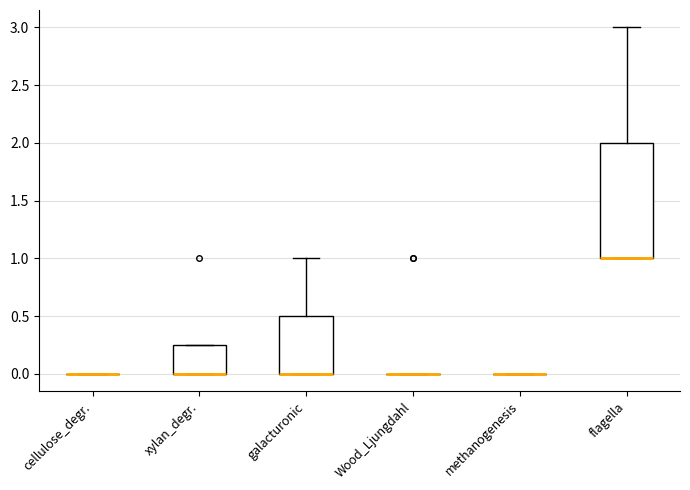

Reading left to right, read every box against the y-axis: the position of its median line, the range the box covers, and the ends of its whiskers. The values are not printed on the chart, so give them approximately, as read against the axis.

cellulose_degr.: box collapsed to a line at 0.00, whiskers 0.00 to 0.00
xylan_degr.: median 0.00 (drawn on the box's lower edge), box 0.00 to 0.25, whiskers 0.00 to 0.25
galacturonic: median 0.00 (drawn on the box's lower edge), box 0.00 to 0.50, whiskers 0.00 to 1.00
Wood_Ljungdahl: box collapsed to a line at 0.00, whiskers 0.00 to 0.00
methanogenesis: box collapsed to a line at 0.00, whiskers 0.00 to 0.00
flagella: median 1.00 (drawn on the box's lower edge), box 1.00 to 2.00, whiskers 1.00 to 3.00